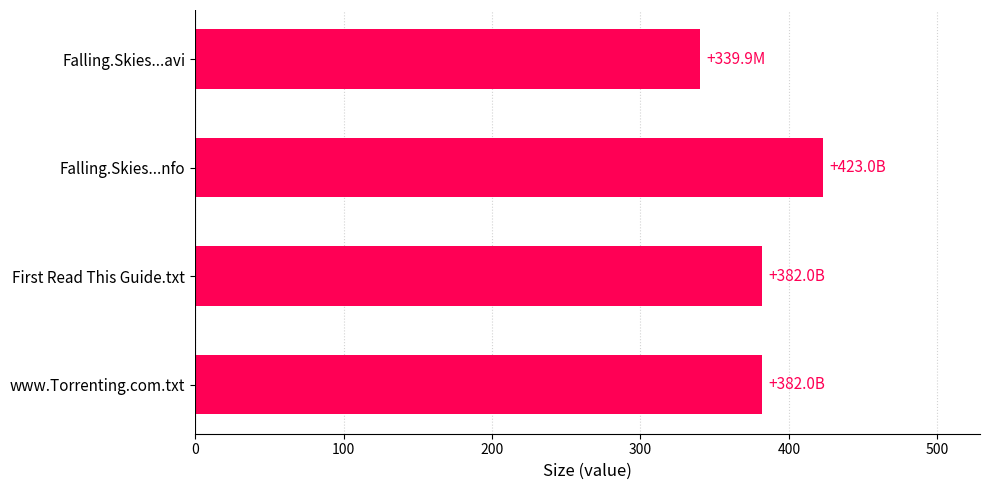

True or false: the data shows 382.0 at First Read This Guide.txt.

True